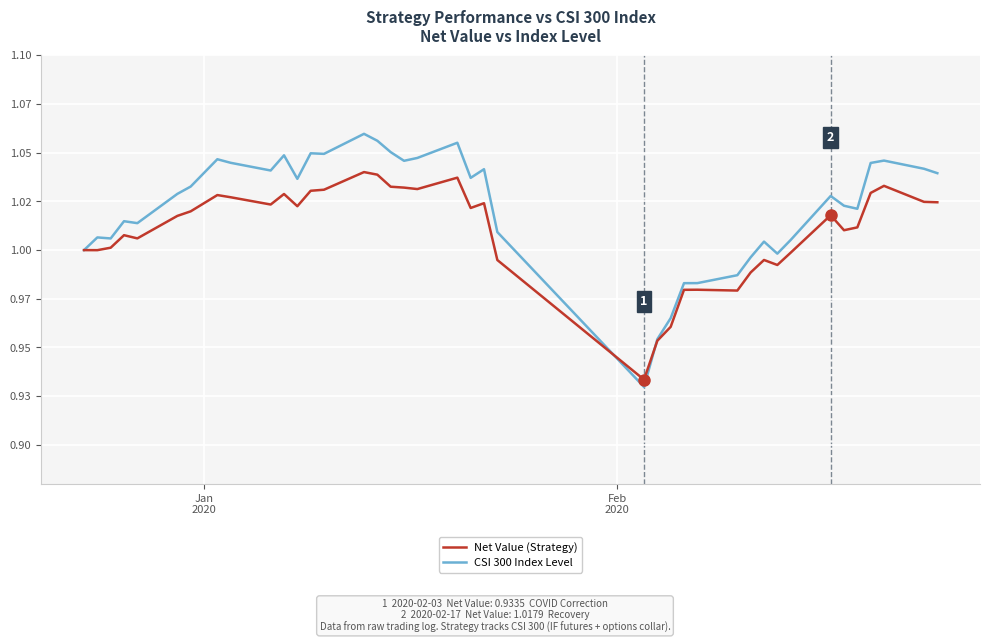

What are all the series names shown in the legend?

Net Value (Strategy), CSI 300 Index Level